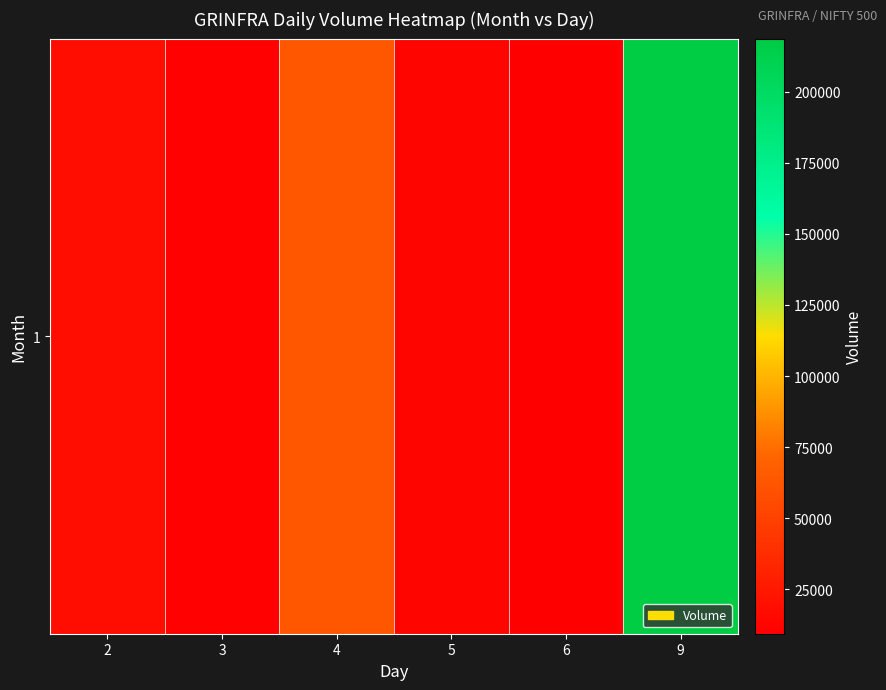

List the labels in order of value, largest first.

9, 4, 2, 5, 3, 6